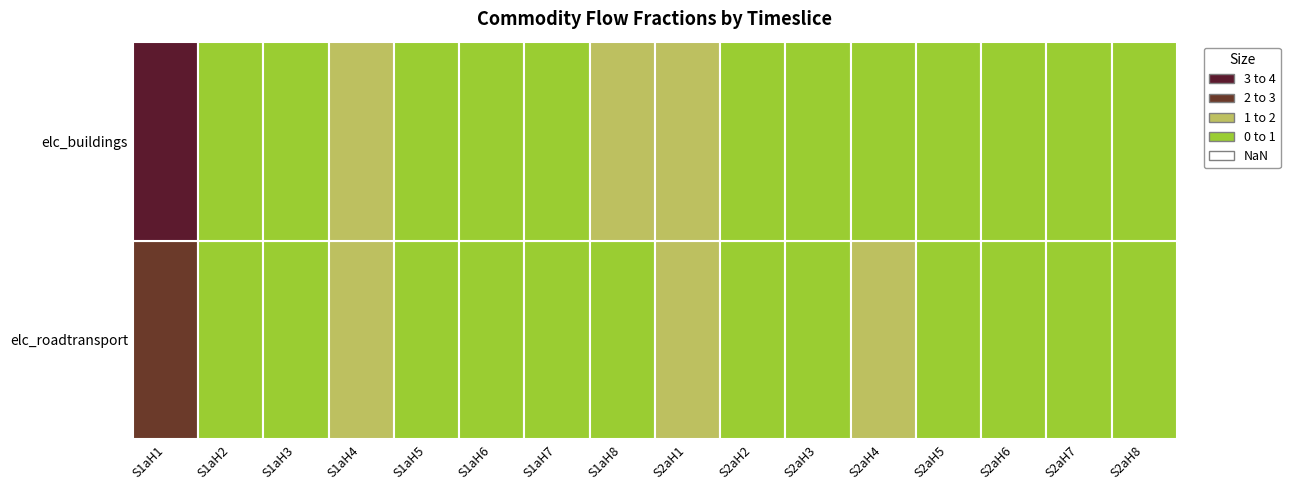

Which category has the highest value in the elc_buildings series?

S1aH1